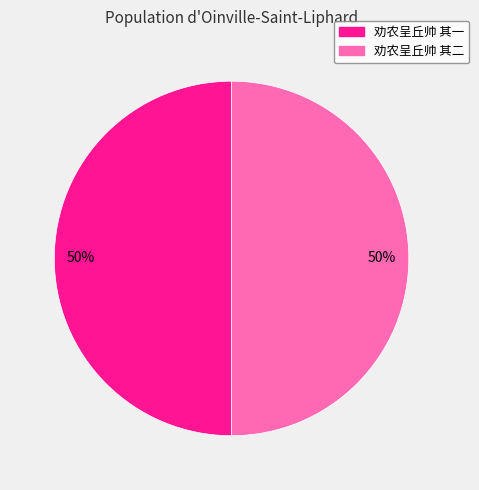

Is the sum of 劝农呈丘帅 其一 and 劝农呈丘帅 其二 greater than half?

Yes